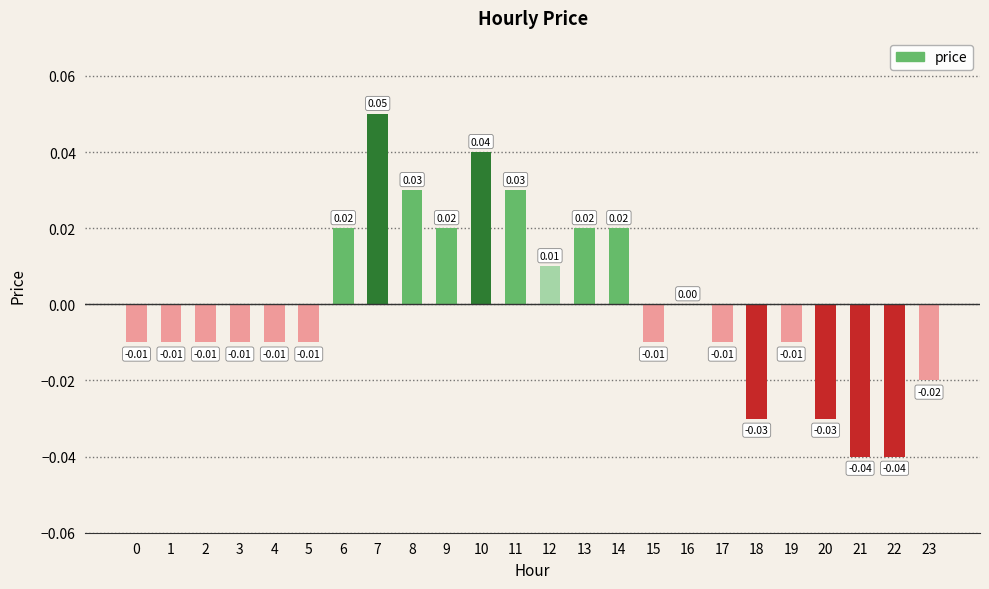

Between 12 and 3, which is larger?

12